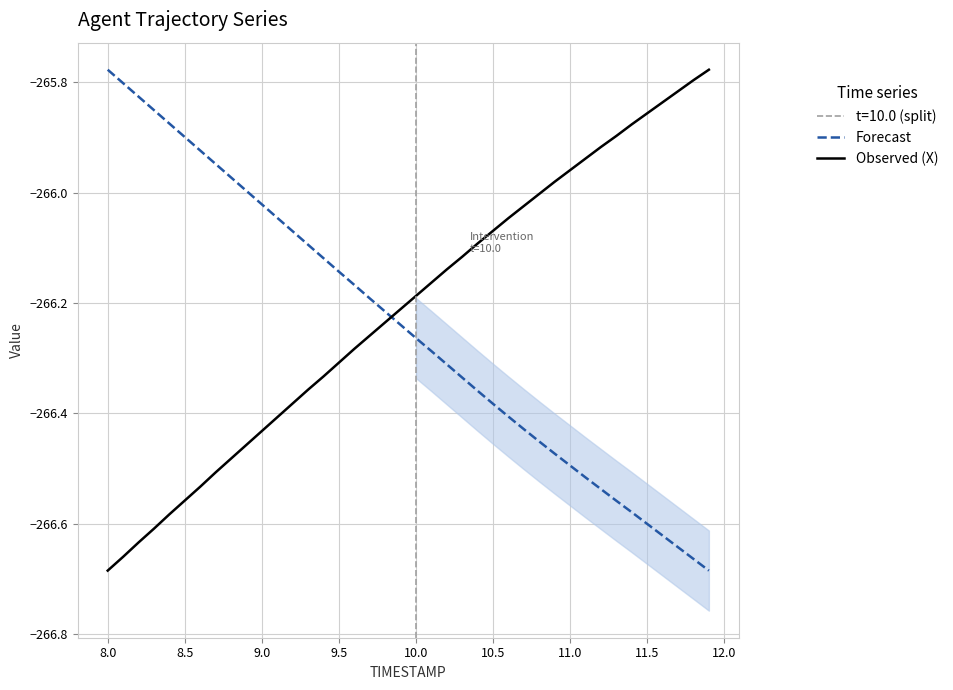

Rank the series by their average value, from highest to lowest.

Observed (X), Forecast